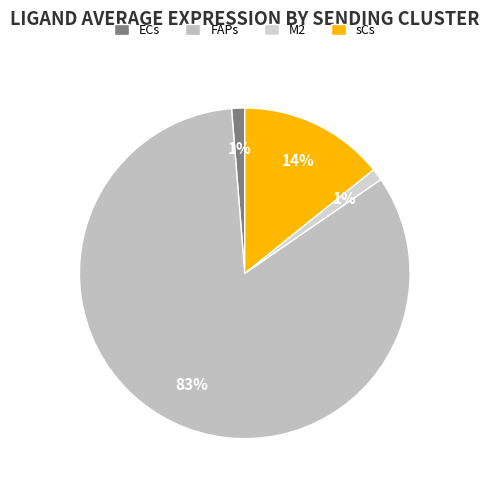

What percentage is NOT represented by M2?

98.8%